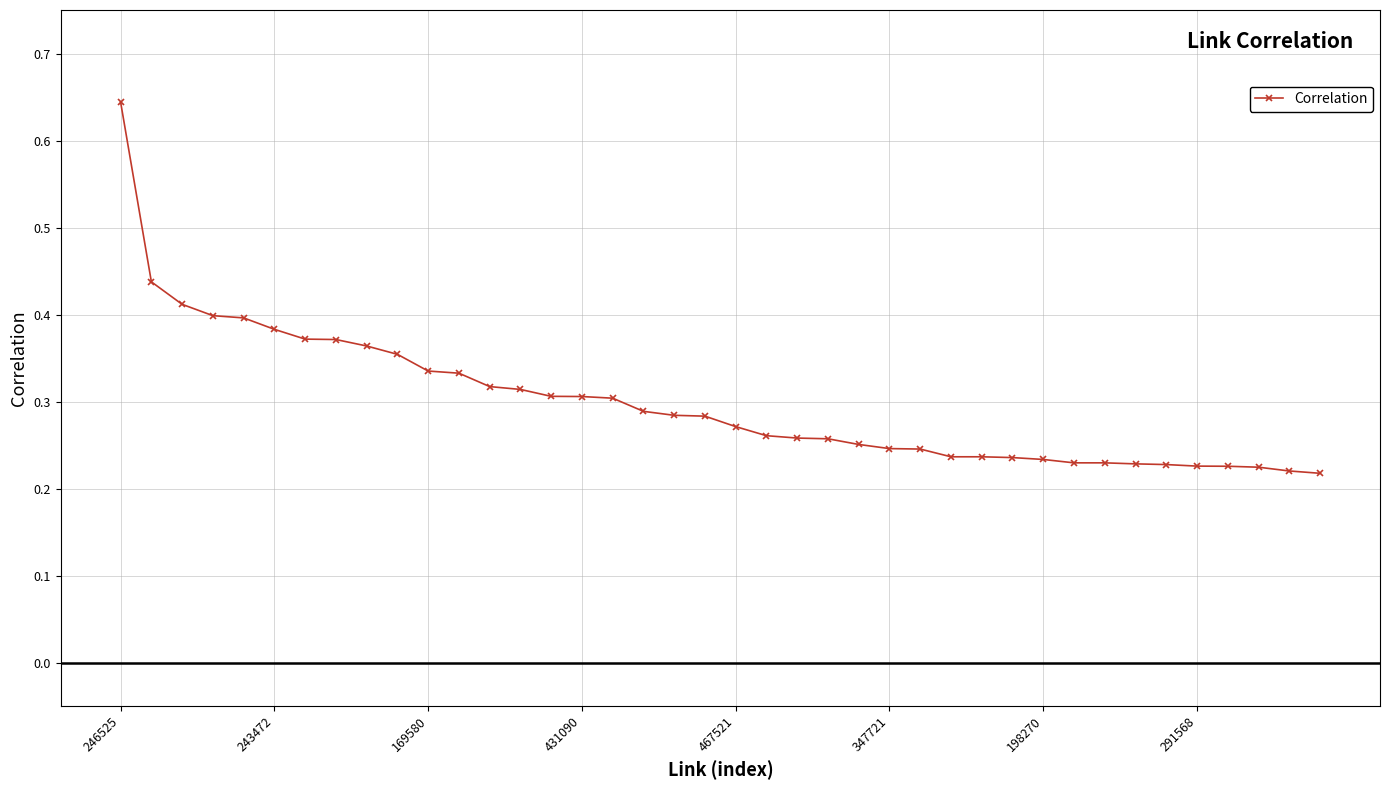

How many values are between 0 and 1?

40